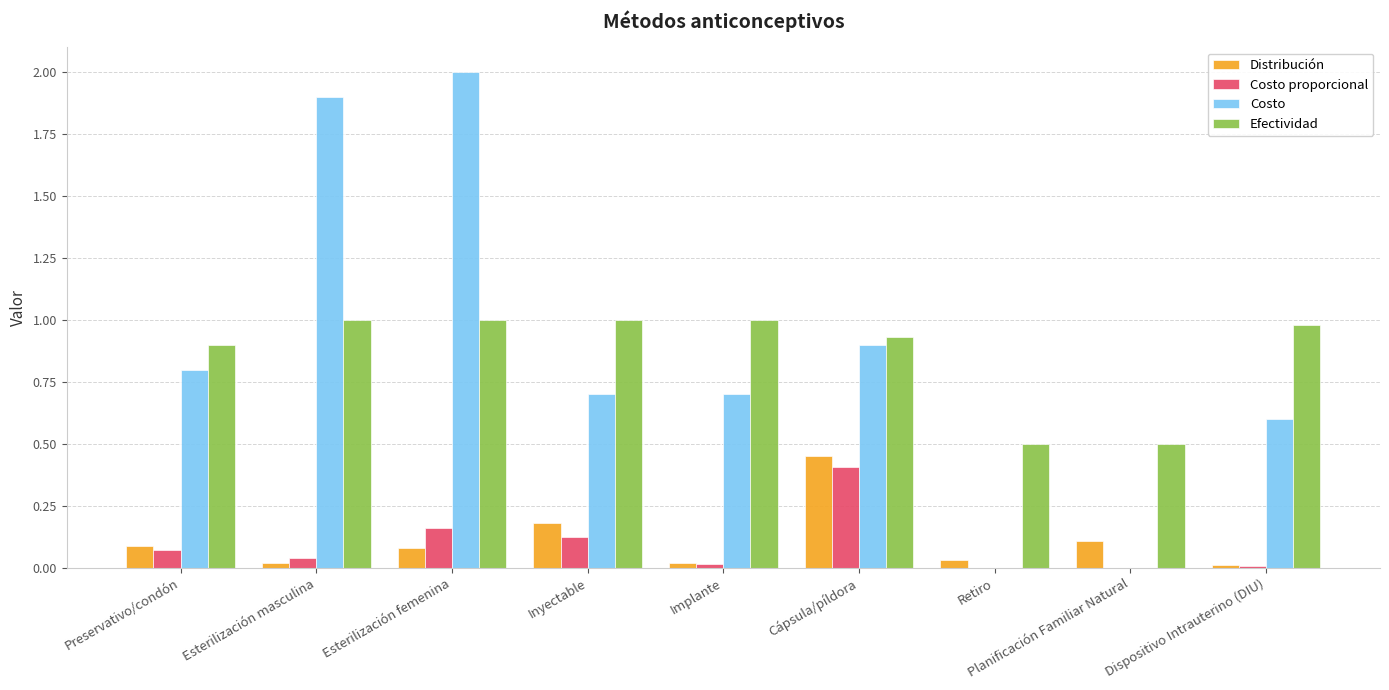

Are the bars grouped side by side (vs. stacked)?

Yes